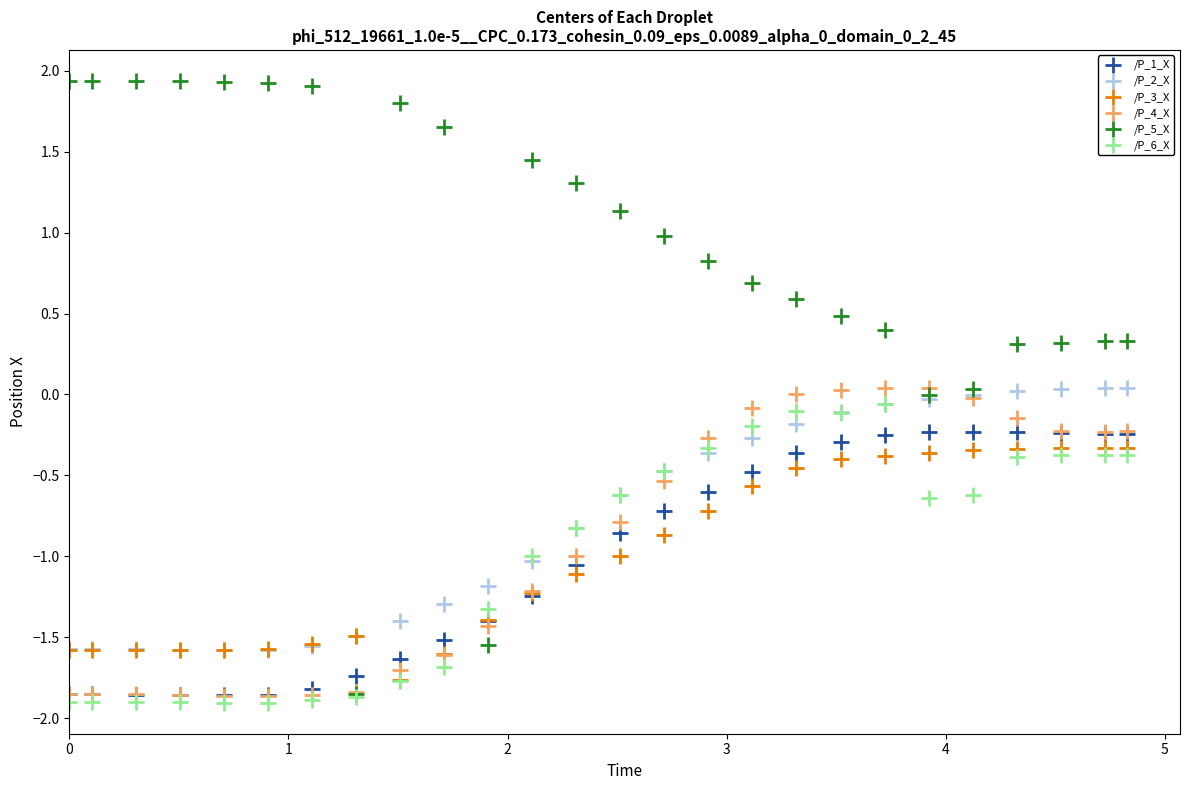

Which series contains the lowest Y value?

/P_6_X